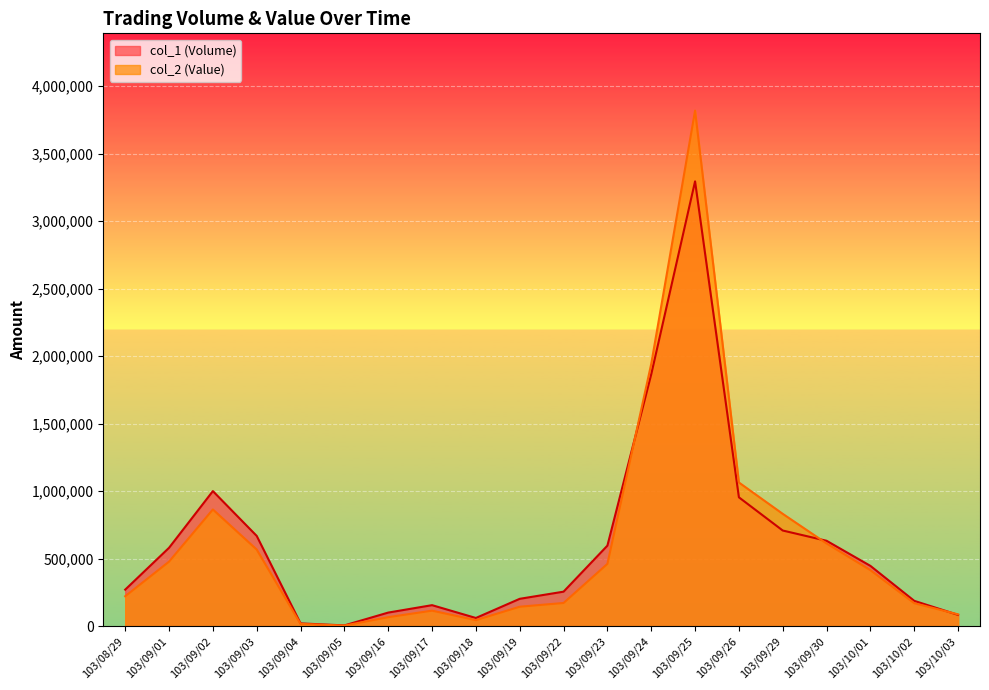

What is the sum of all col_2 (Value) values?

12089770